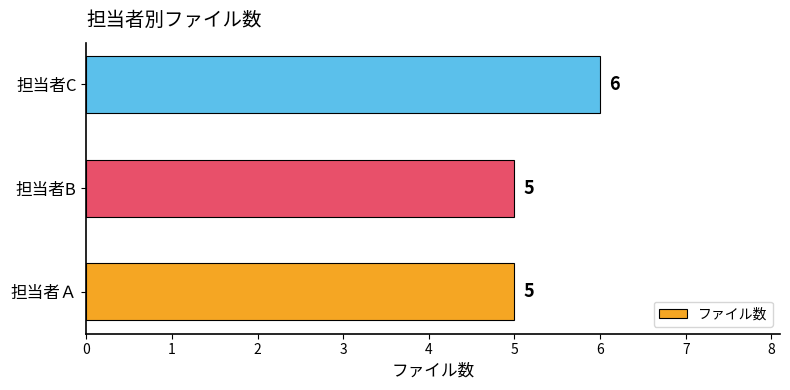

Reading top to bottom, extract all data points from this chart.

6	5	5